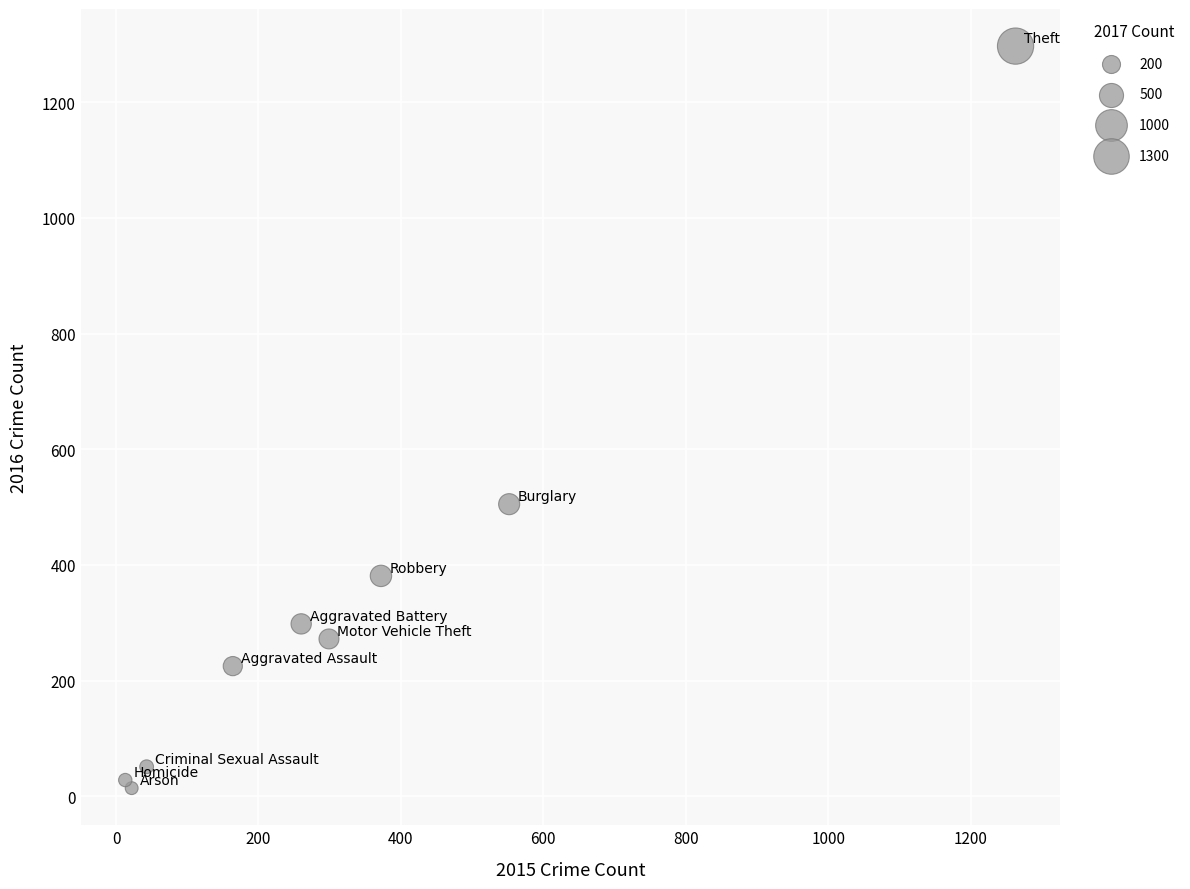

What Y value in the scatter plot is closest to 655?

505